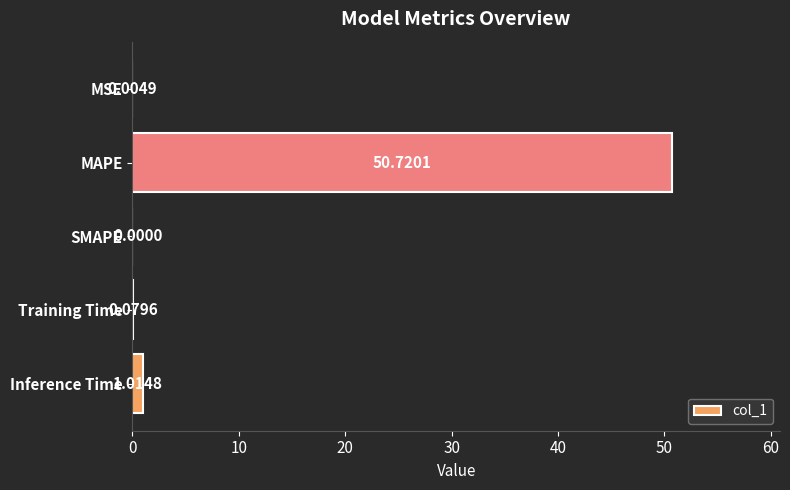

Are the bars horizontal?

Yes